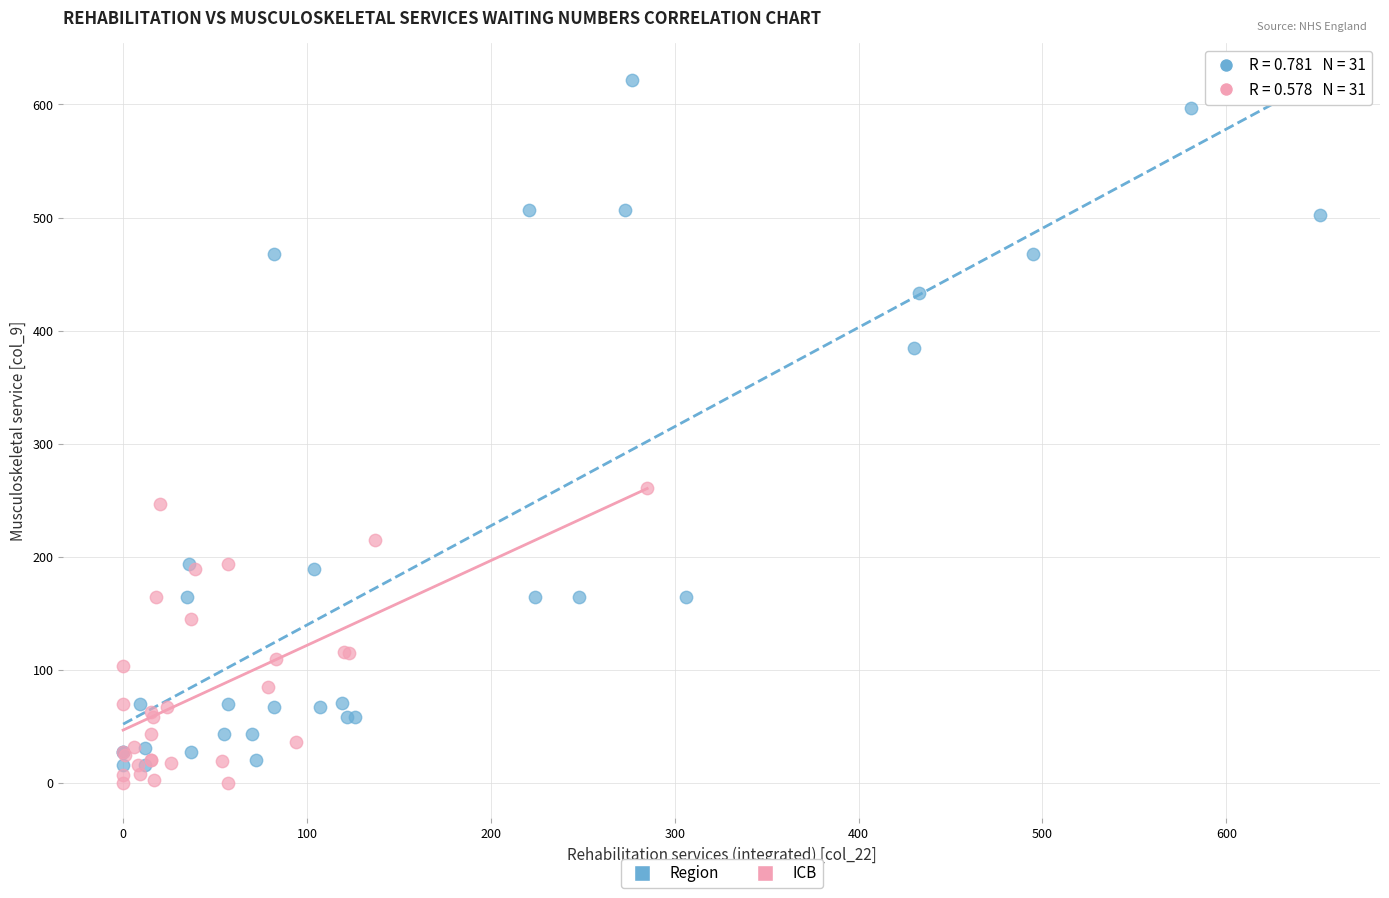

Which series contains the highest Y value?

Region